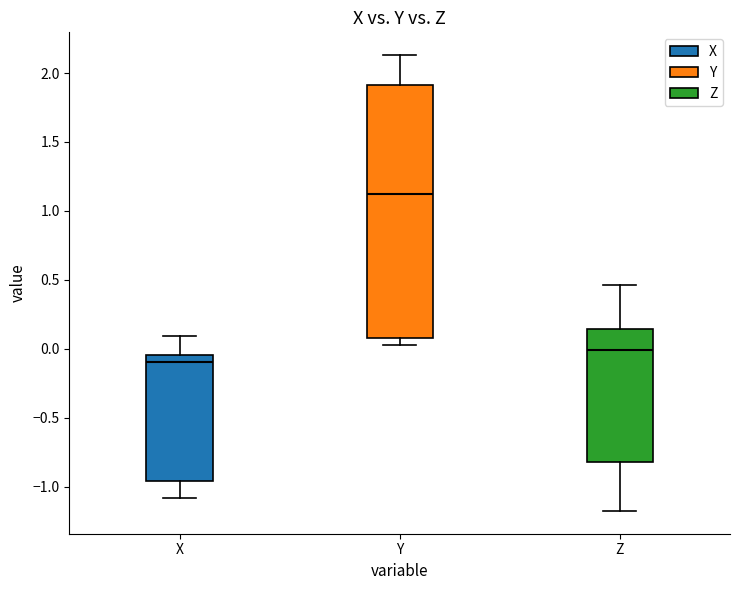

Which box is the tallest, from its lower edge to its upper edge?

Y